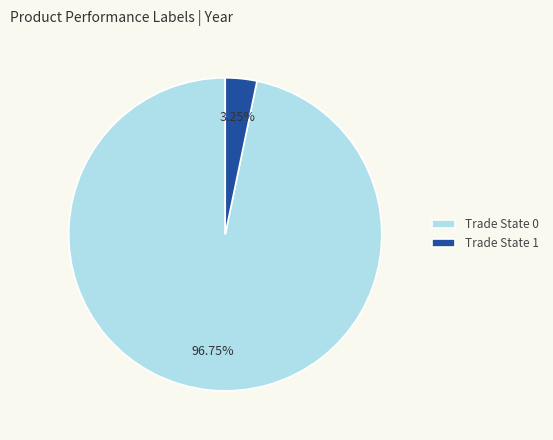

What is the majority slice?

Trade State 0